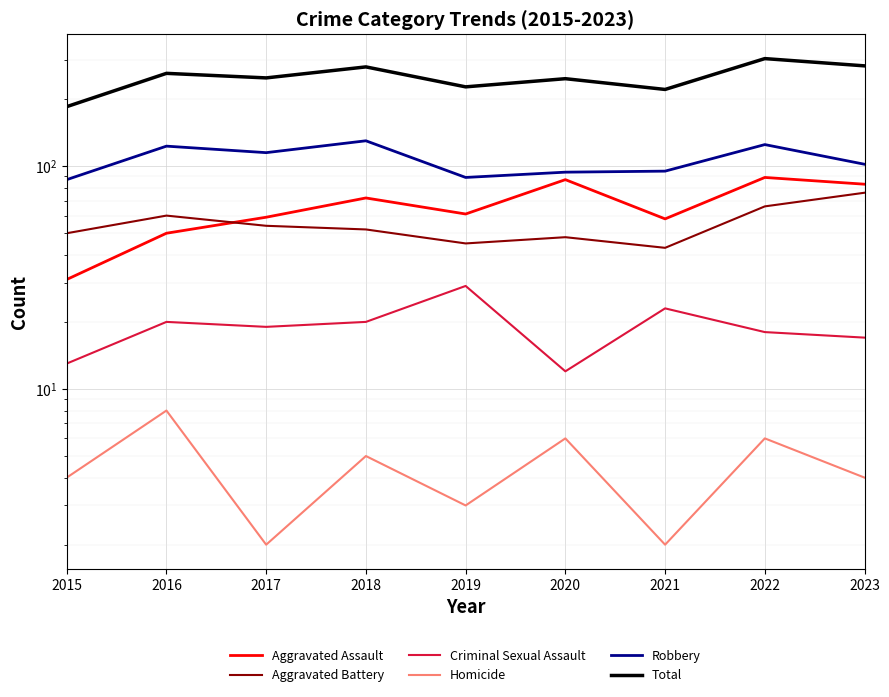

What is the total value across all series at 2015?

370